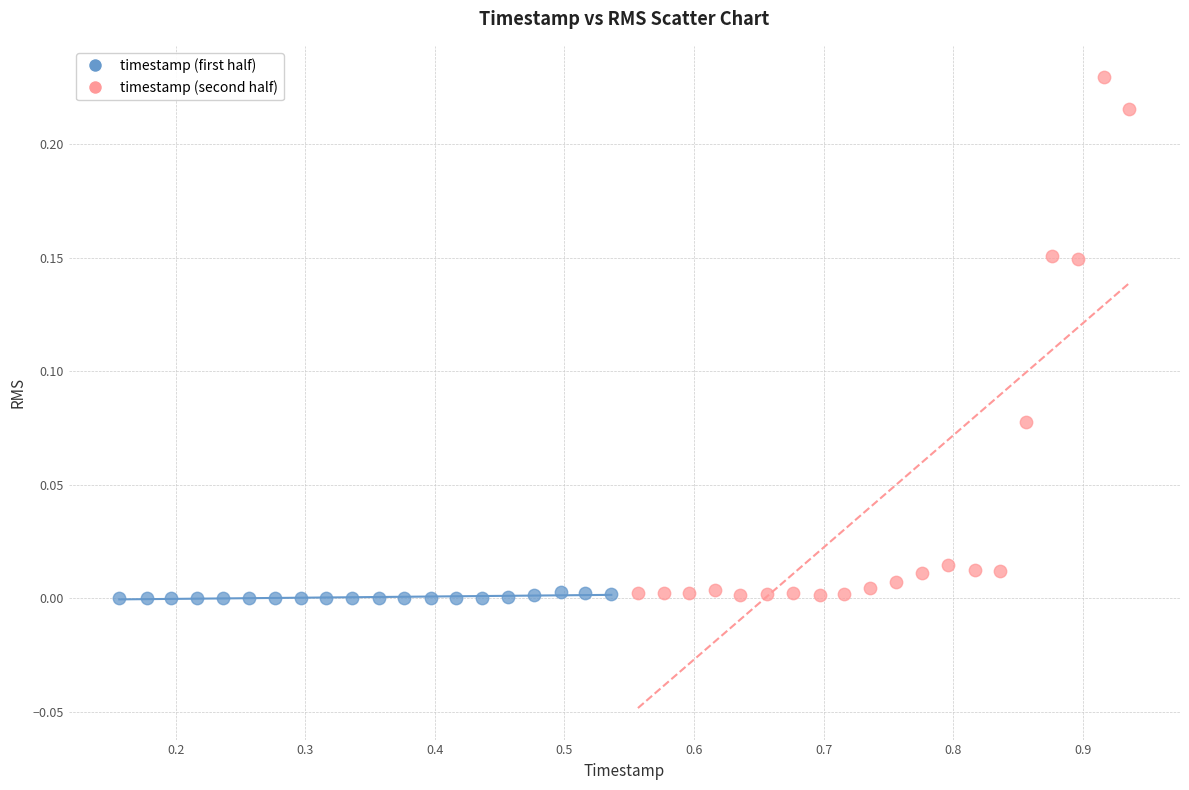

Which series contains the highest Y value?

timestamp (second half)